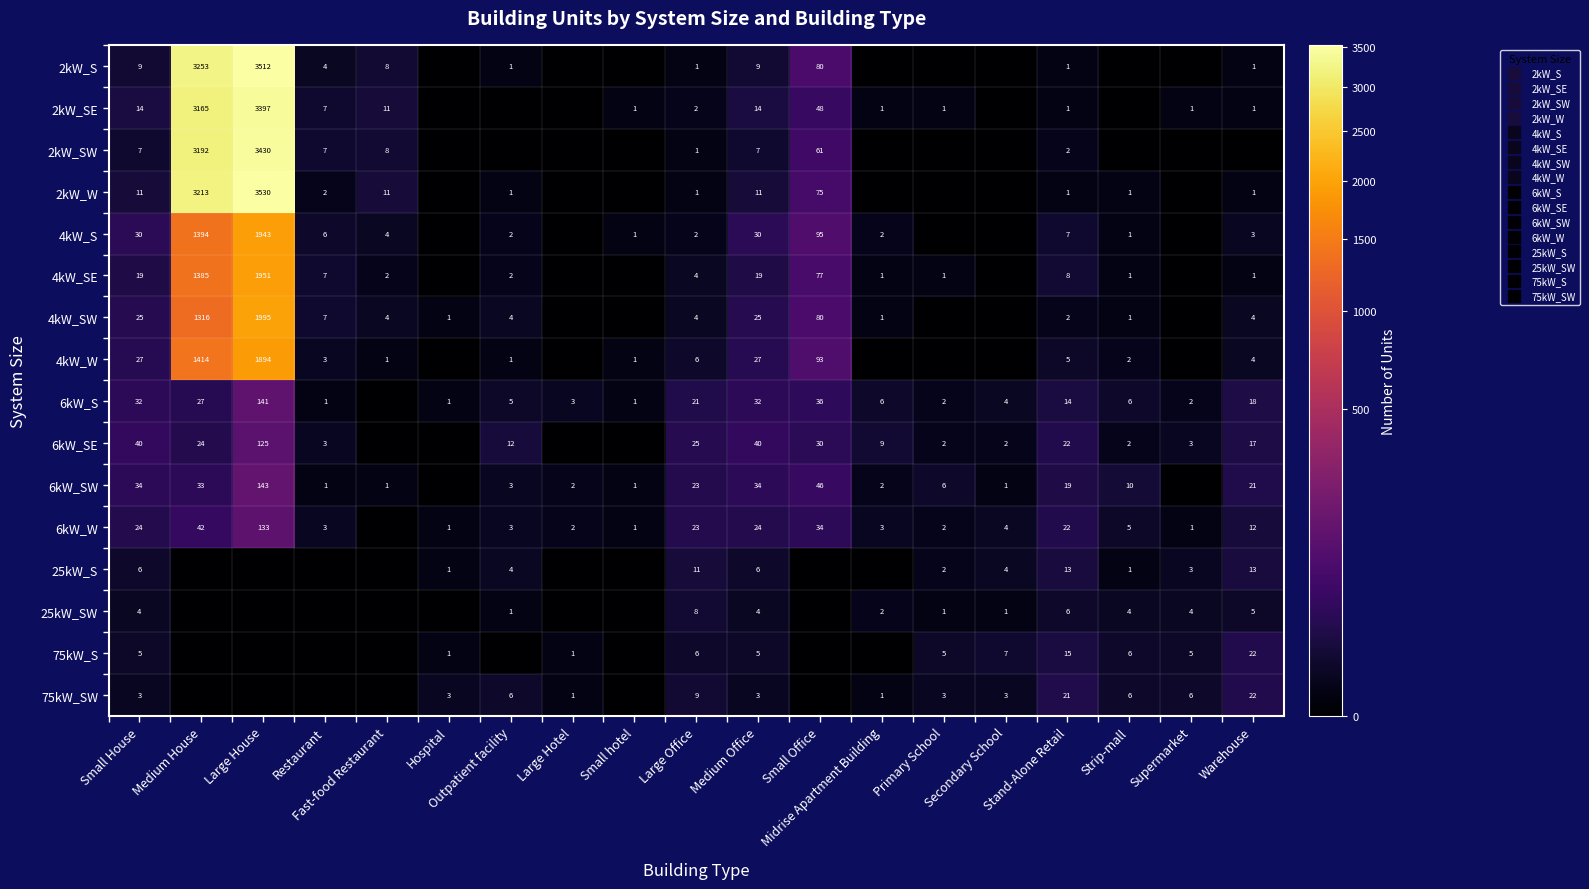

The value of 2kW_W at Stand-Alone Retail is 1. True or false?

False